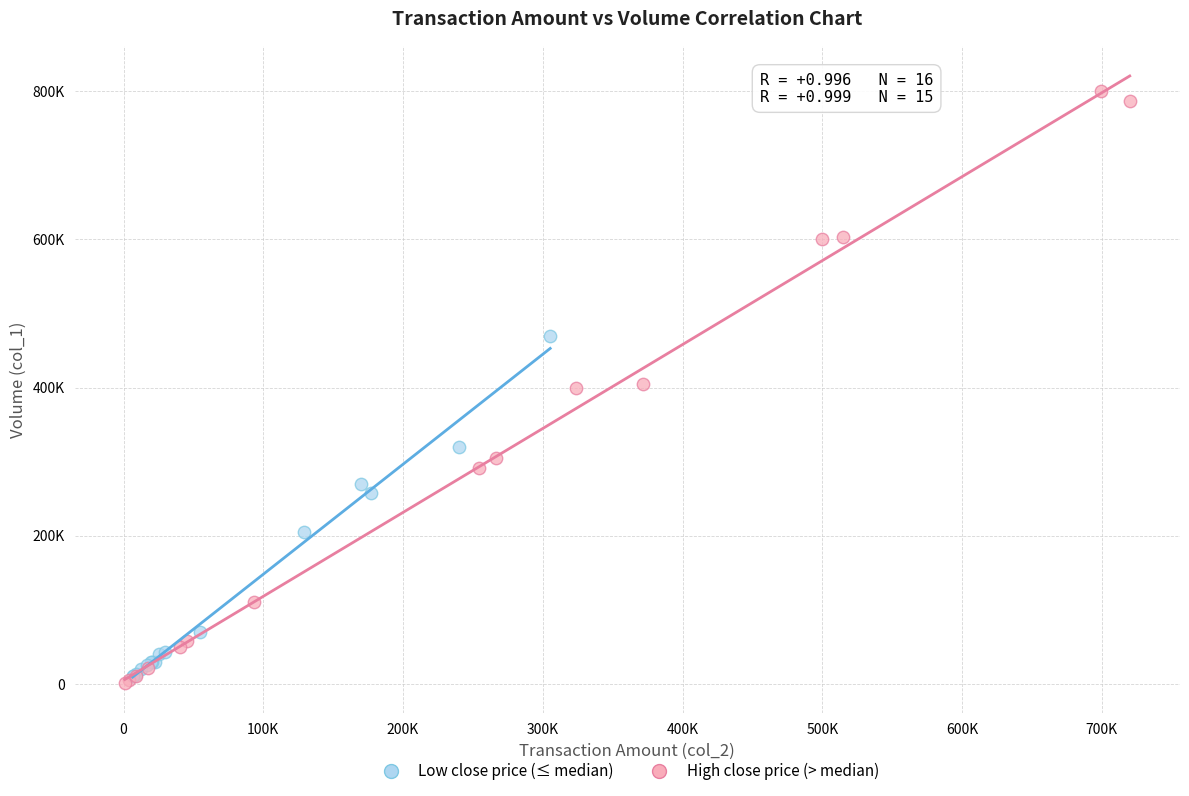

Which series contains the highest Y value?

High close price (> median)